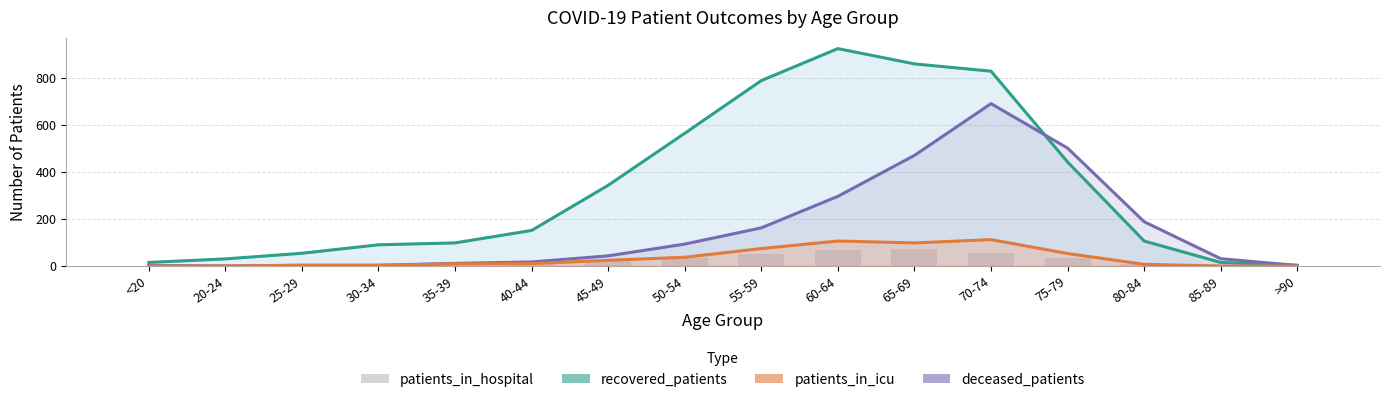

Is it true that recovered_patients equals 90 at 30-34?

True